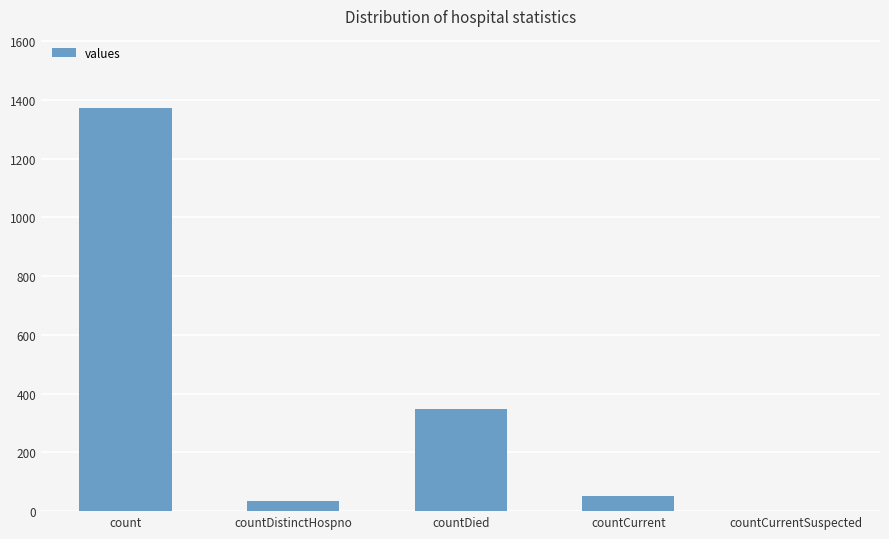

The value at countDistinctHospno is 33. True or false?

True